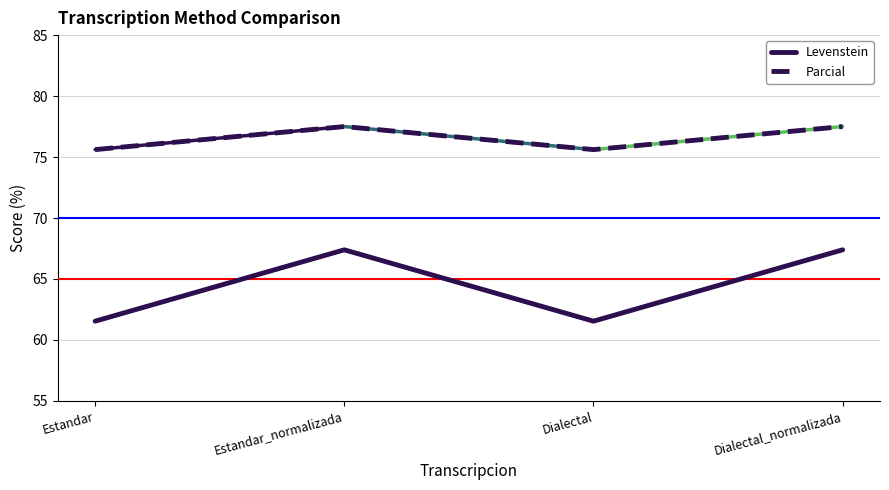

Count the Parcial values in the range 75 to 77.

2